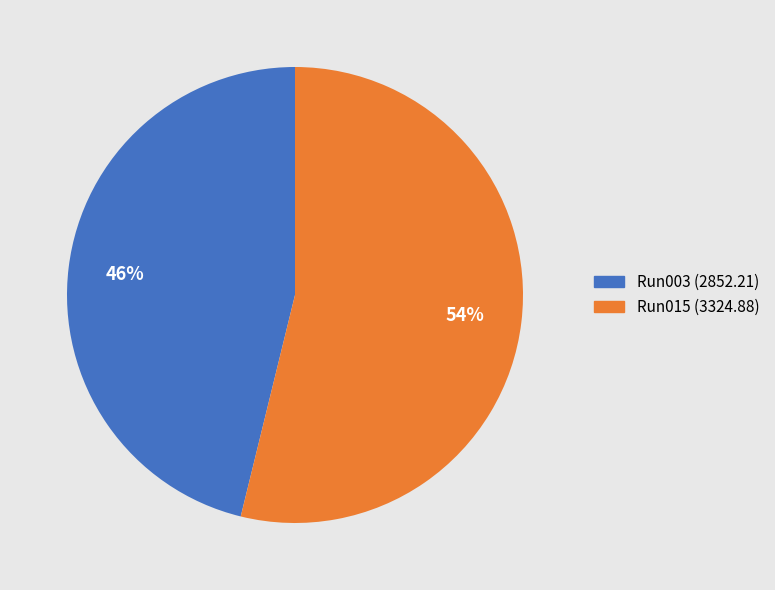

Is there a majority slice in this chart?

Yes